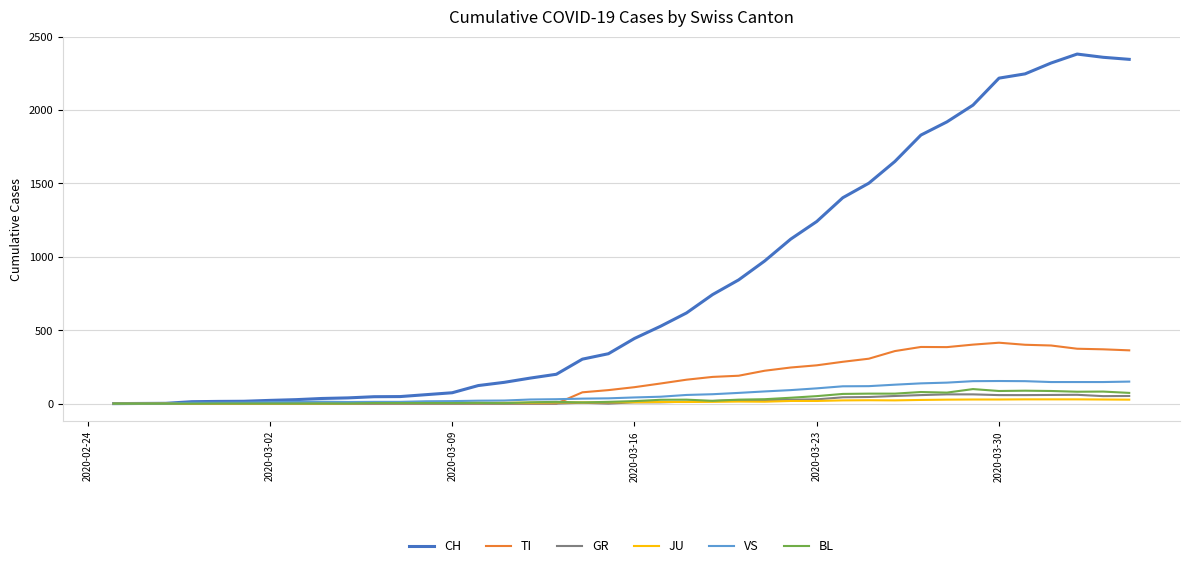

How many series are shown in this chart?

6